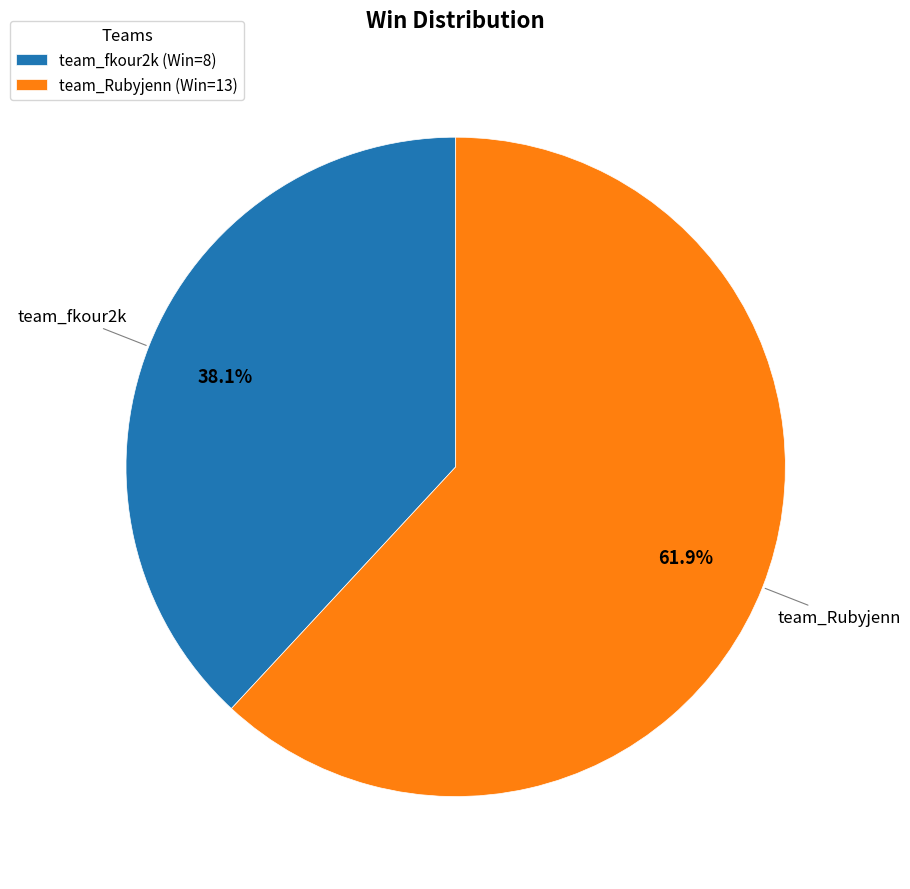

To the nearest percent, what is the difference between the largest and smallest slice percentages?

24%